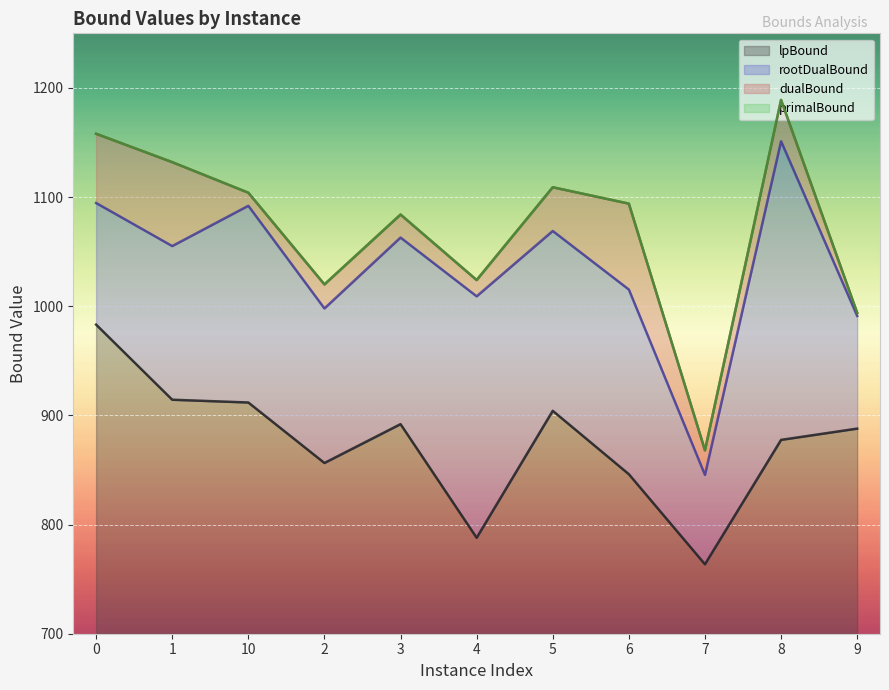

Where is the first local minimum for dualBound?

2